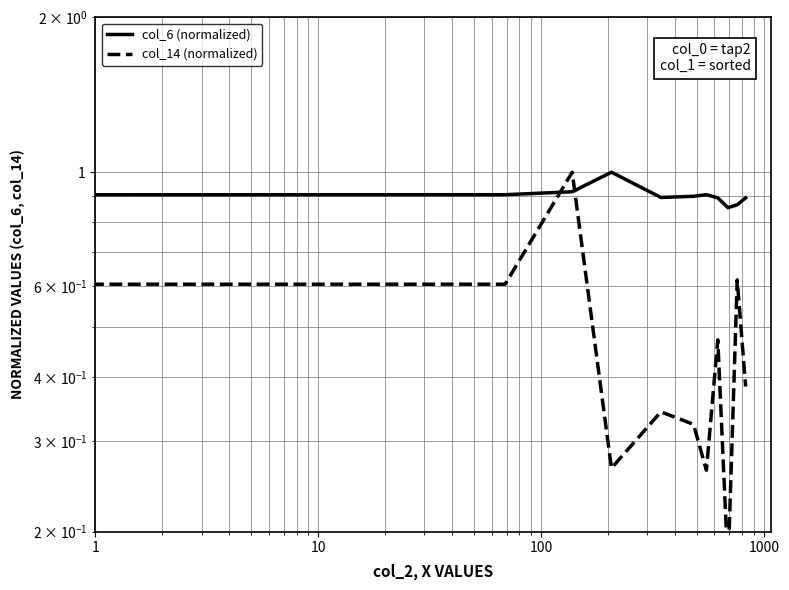

Reading right to left, transcribe all the data shown in this chart.

col_6 (normalized): 0.9	0.9	0.9	0.9	0.9	0.9	0.9	1.0	0.9	0.9	0.8
col_14 (normalized): 0.4	0.6	0.2	0.5	0.3	0.3	0.3	0.3	1.0	0.6	0.6